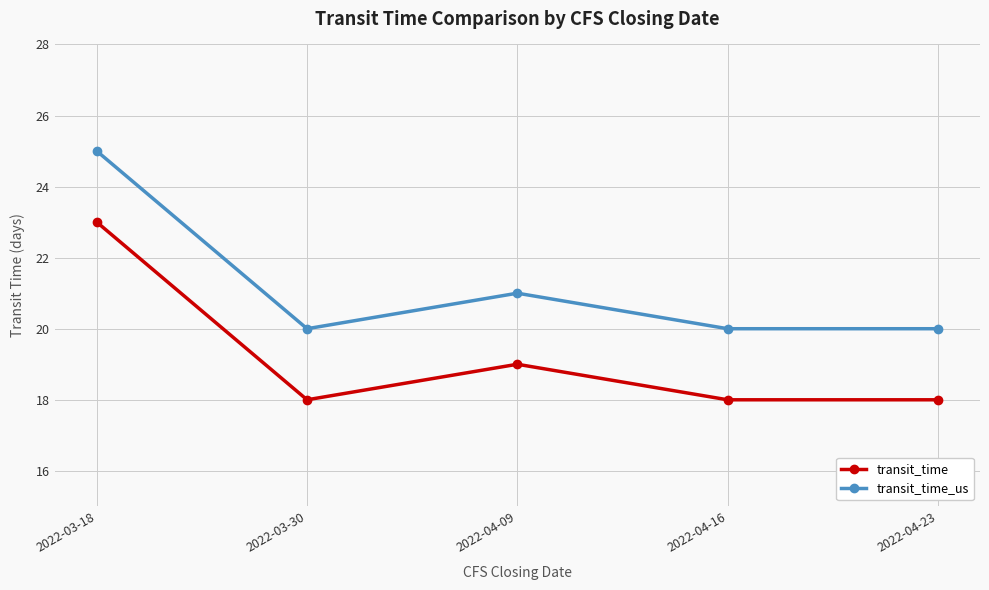

True or false: transit_time and transit_time_us intersect in this chart.

False